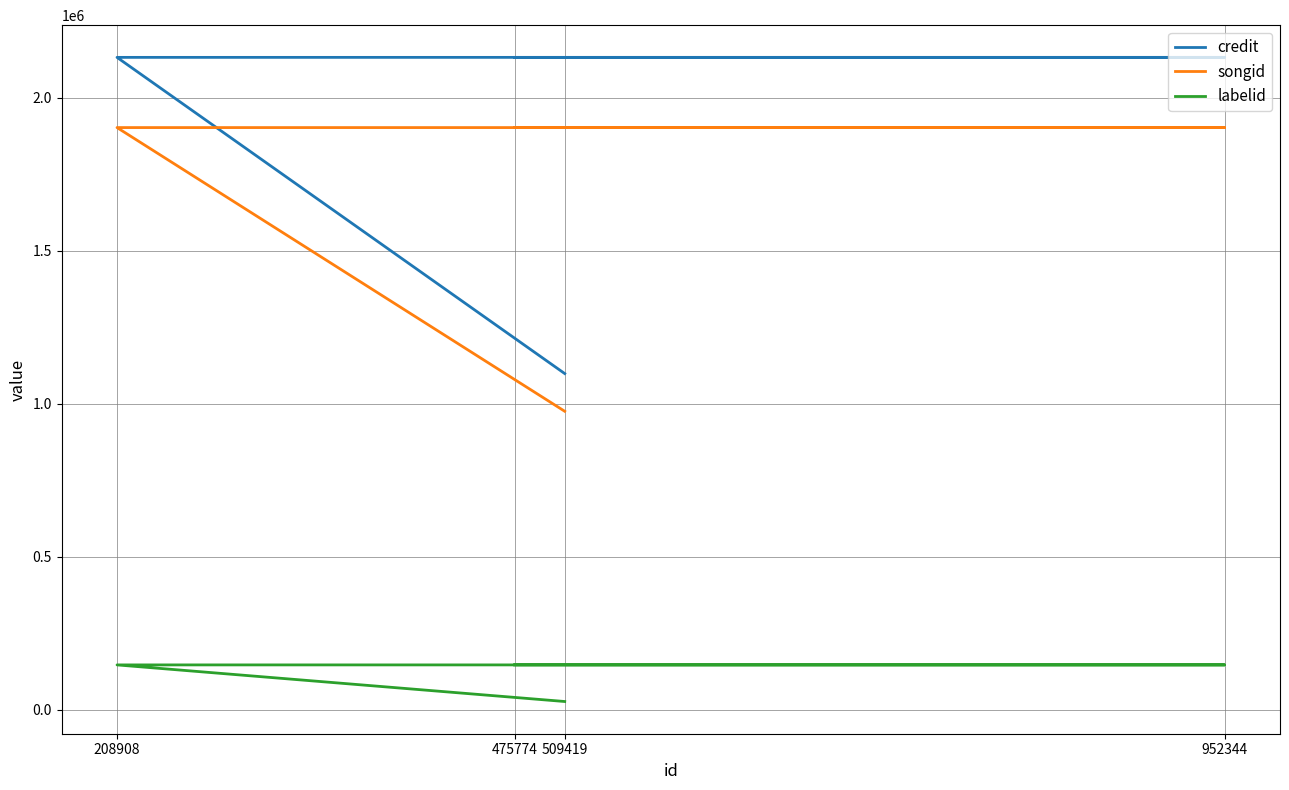

True or false: songid and credit intersect in this chart.

False